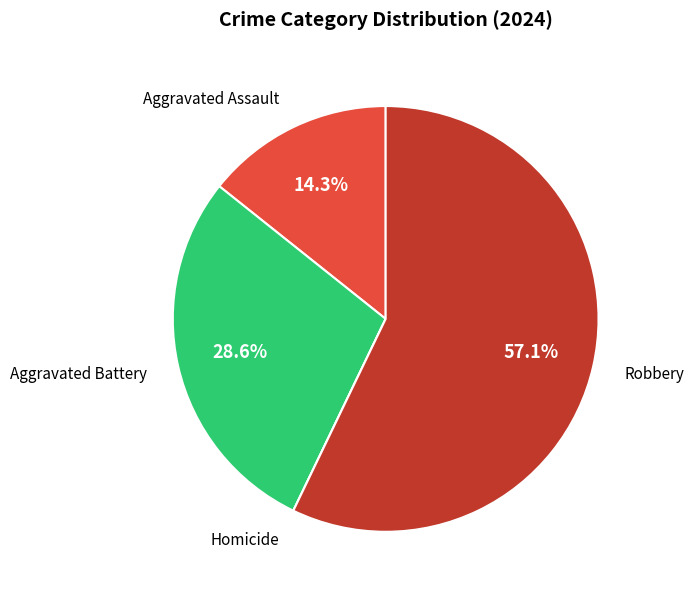

To the nearest percent, what is the average slice percentage?

25%